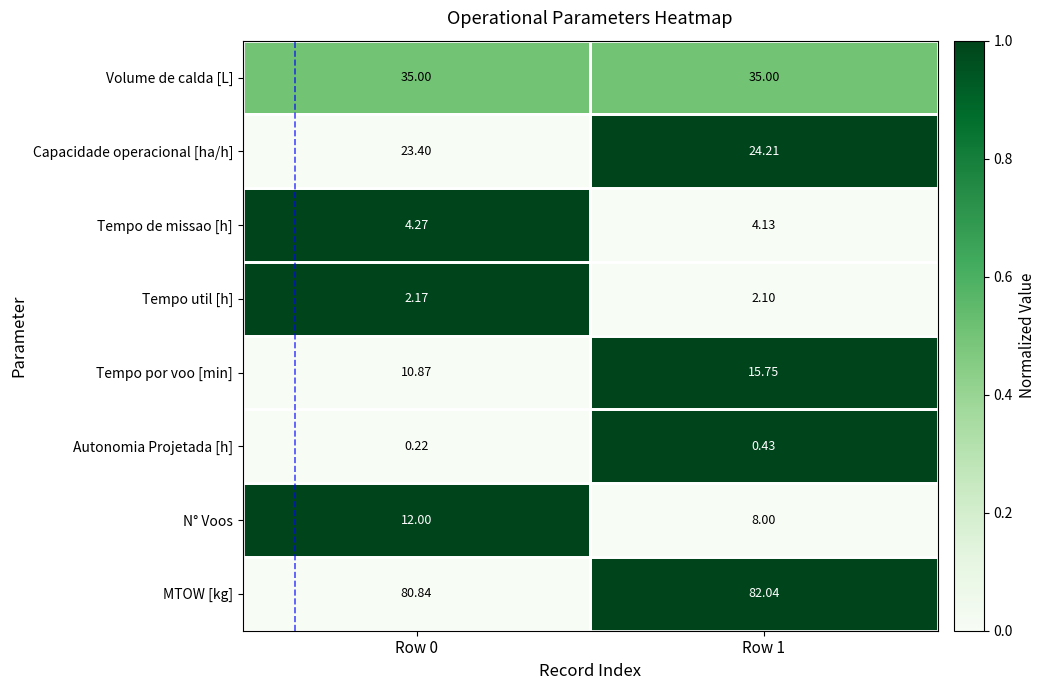

Which series changed the most between Row 0 and Row 1?

Tempo por voo [min]